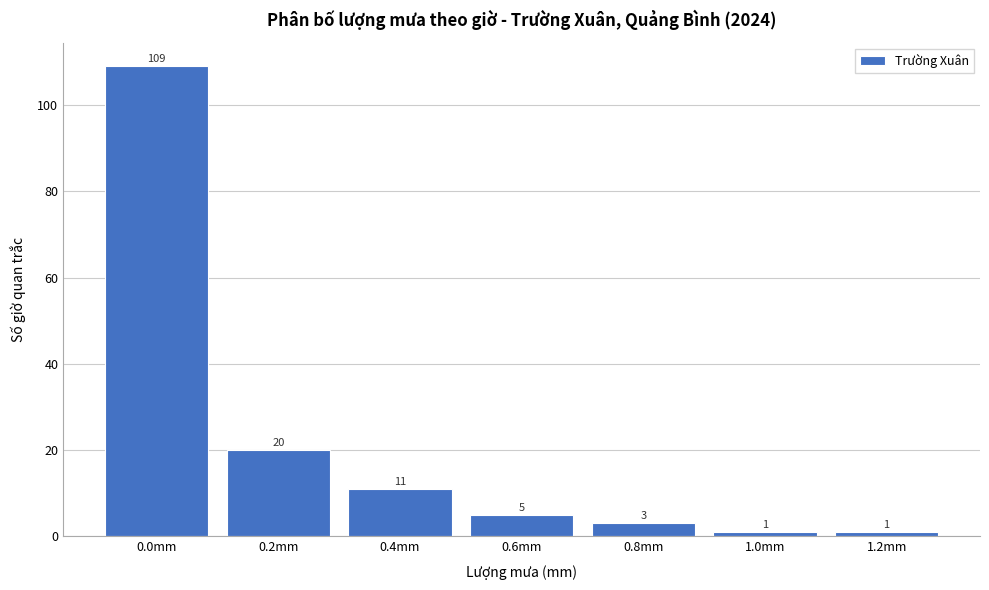

Reading left to right, extract all data points from this chart.

0.0mm=109	0.2mm=20	0.4mm=11	0.6mm=5	0.8mm=3	1.0mm=1	1.2mm=1